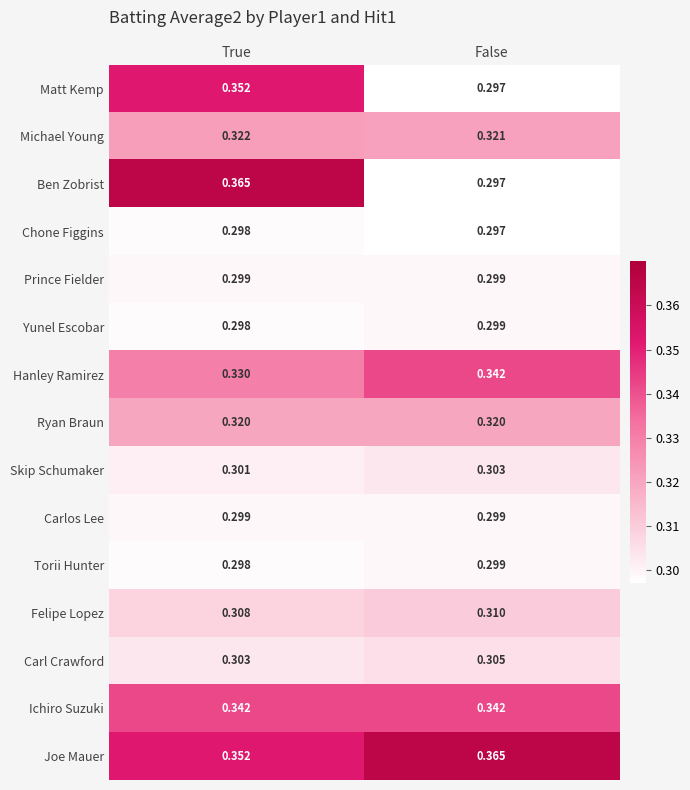

Which series has the widest spread of values?

Ben Zobrist